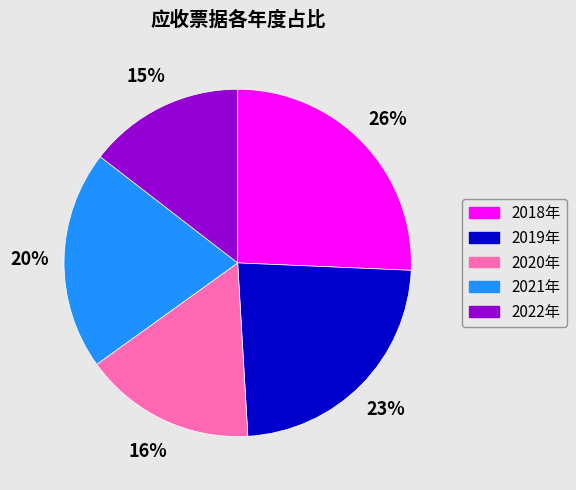

Is it true that 2020年 is 24% of the pie?

False